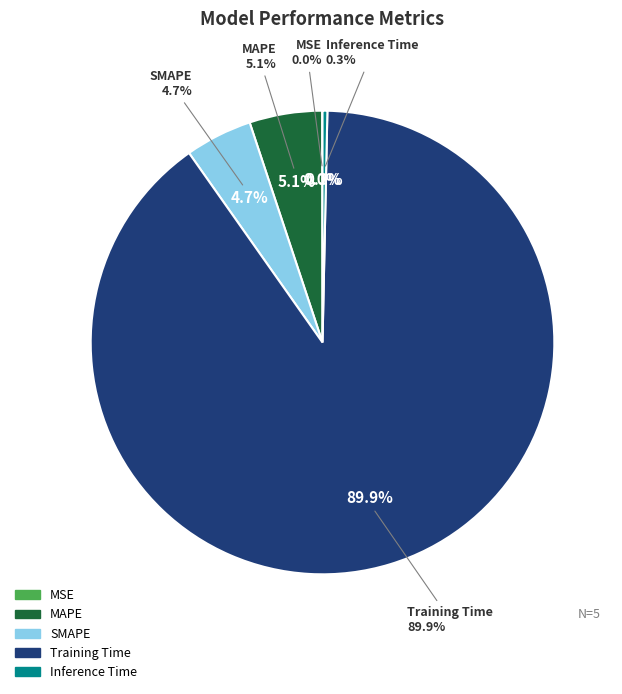

To the nearest percent, what percentage of the pie is SMAPE?

5%